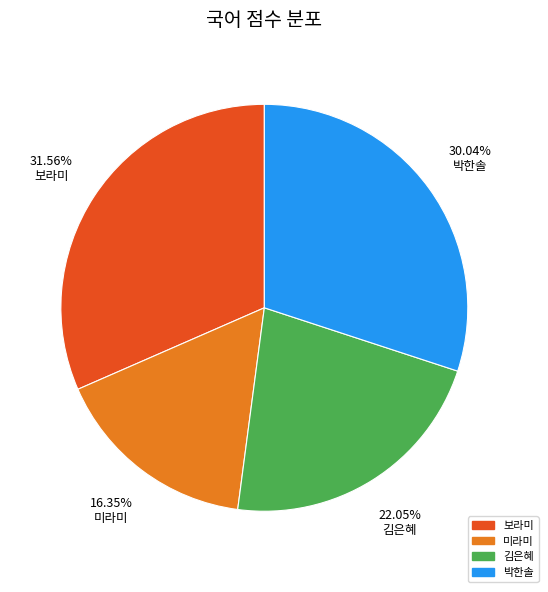

What is the largest slice in the pie chart?

보라미